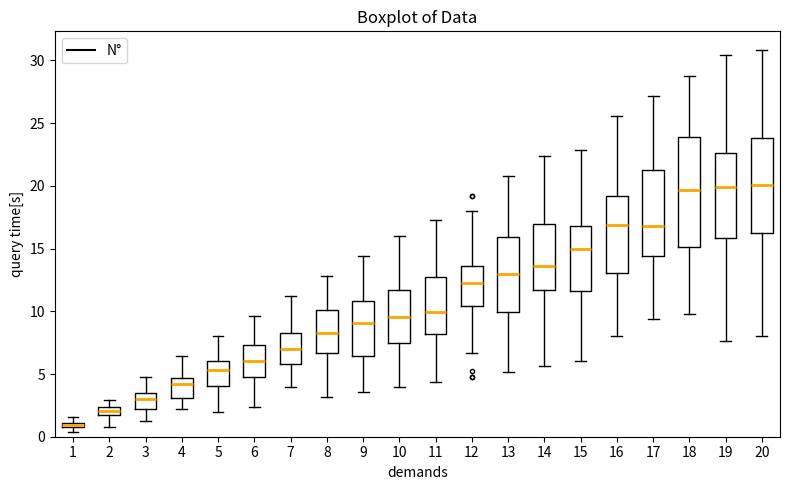

Which box's median line is the lowest?

1